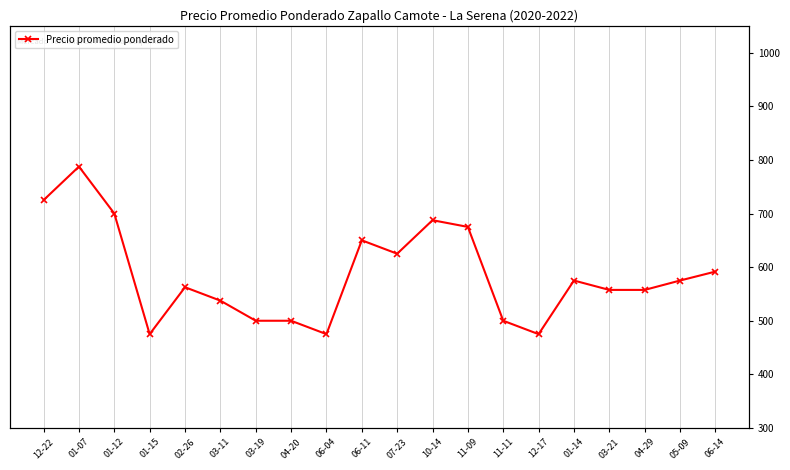

Between 12-17 and 01-14, which is larger?

01-14